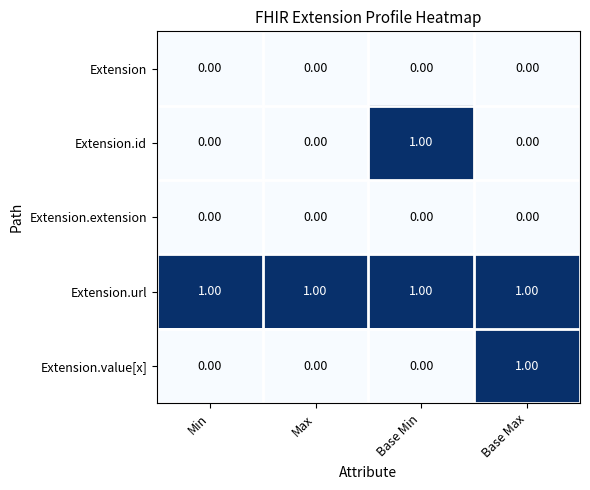

Which series has the largest total across all categories?

Extension.url